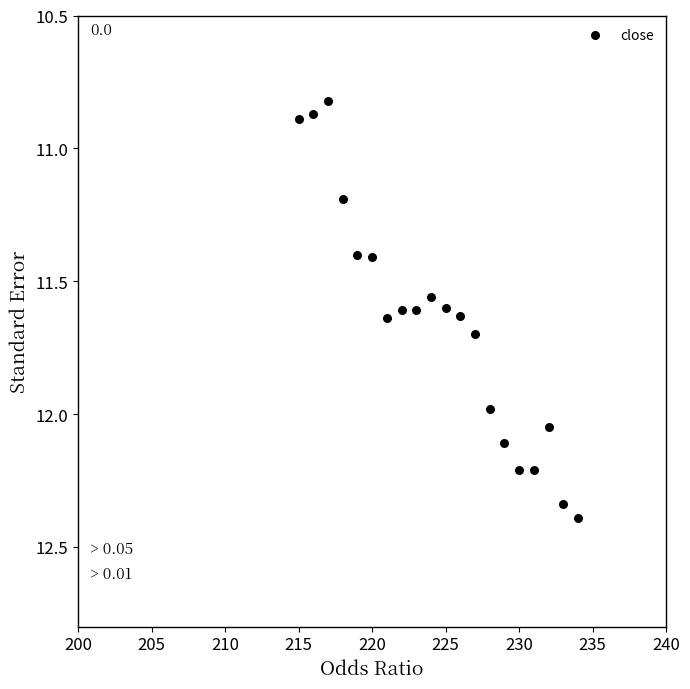

What is the range of Y values (max minus min)?

1.6